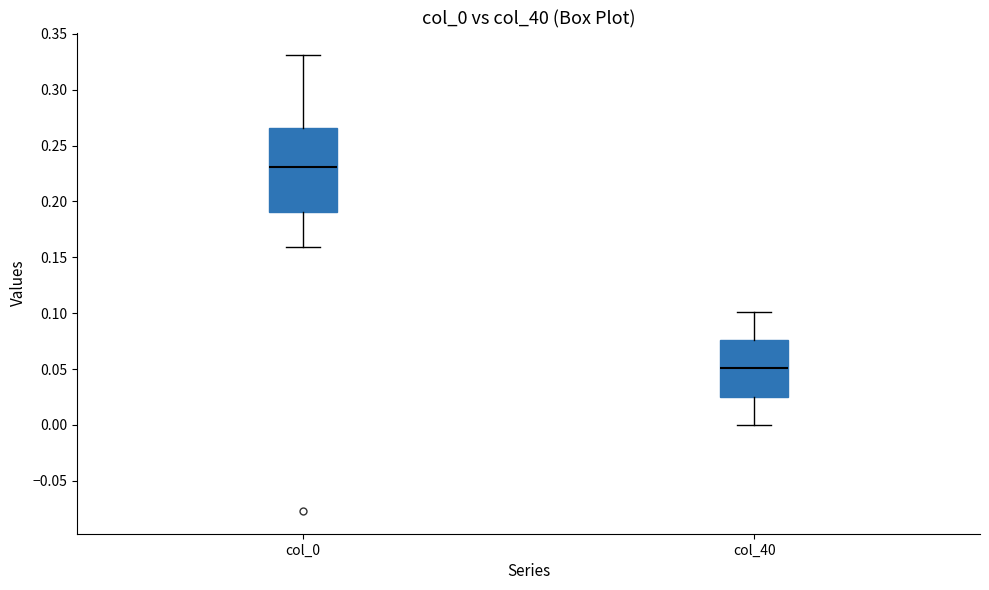

Which box has the lowest median line?

col_40